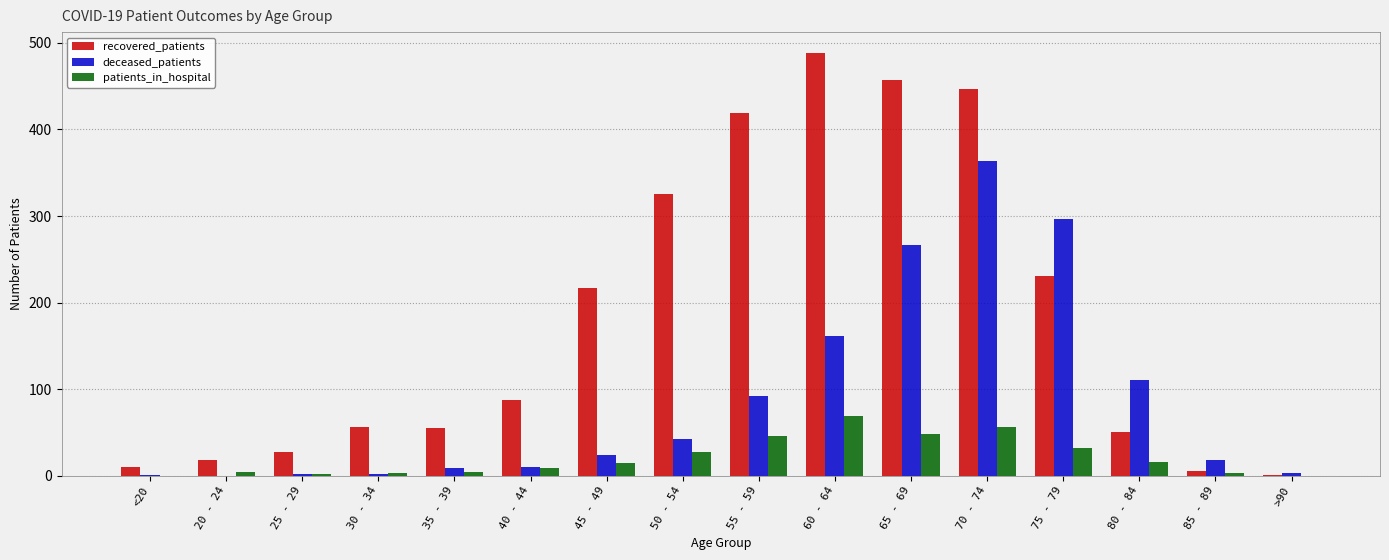

What is the approximate value of patients_in_hospital at 60 - 64, to the nearest 10?

70